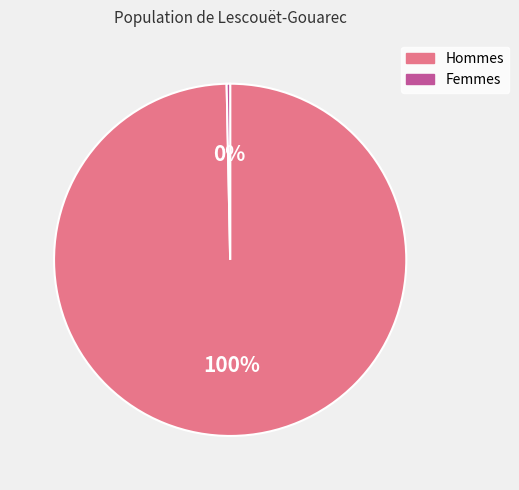

How many segments does this pie chart have?

2